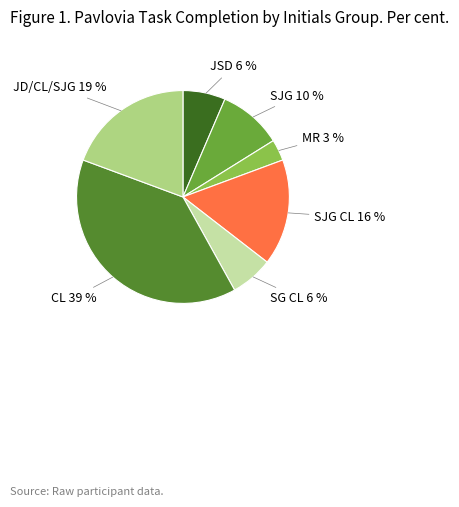

Which slice is the smallest?

MR